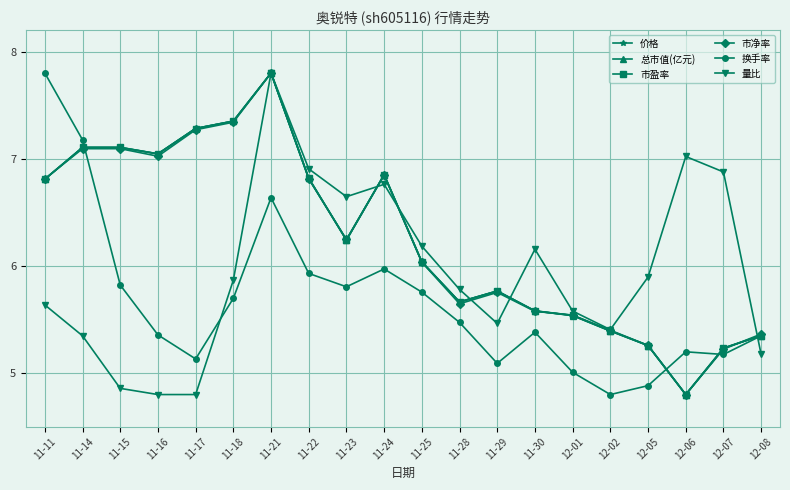

The 市净率 series shows 1.9 at 11-14. True or false?

False